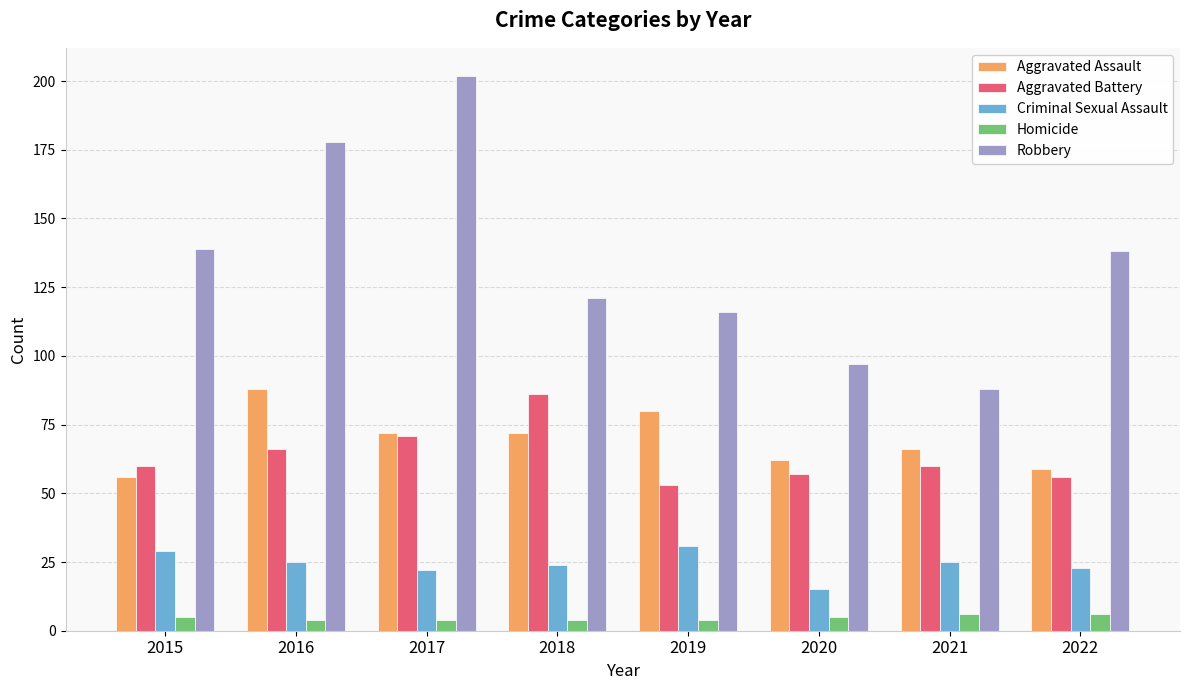

Count the number of categories in the chart.

8